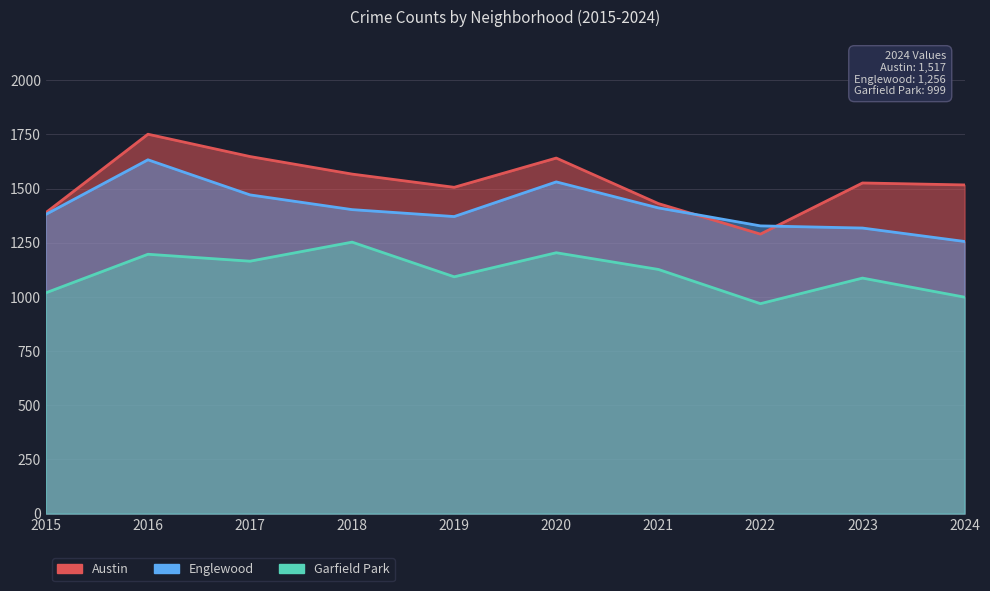

How many distinct data groups are displayed?

3